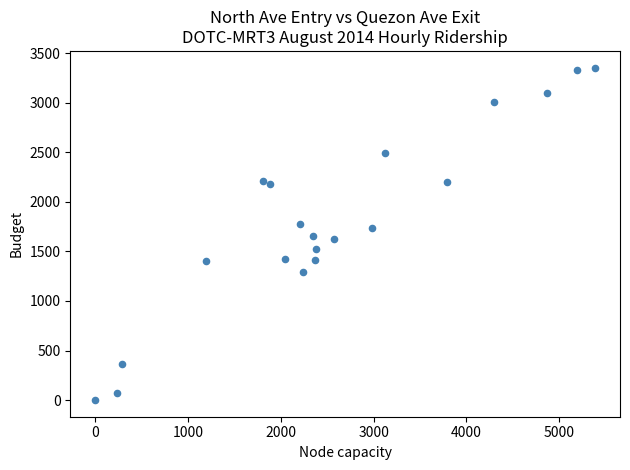

What is the range of X values (max minus min)?

5385.5